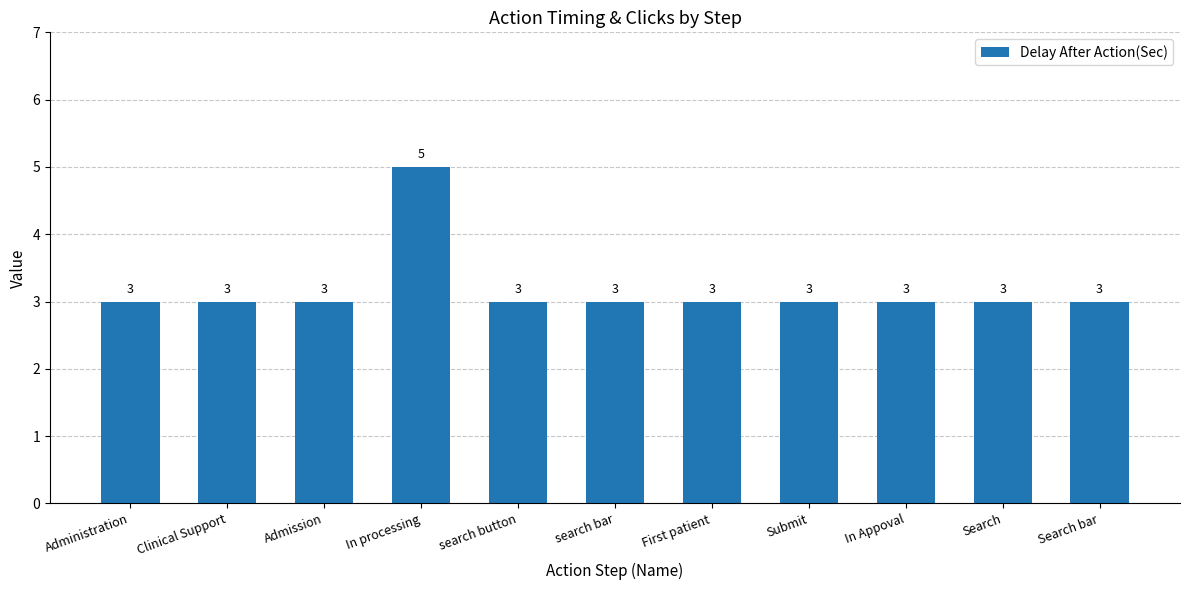

What is the value of the 11th bar from the left?

3